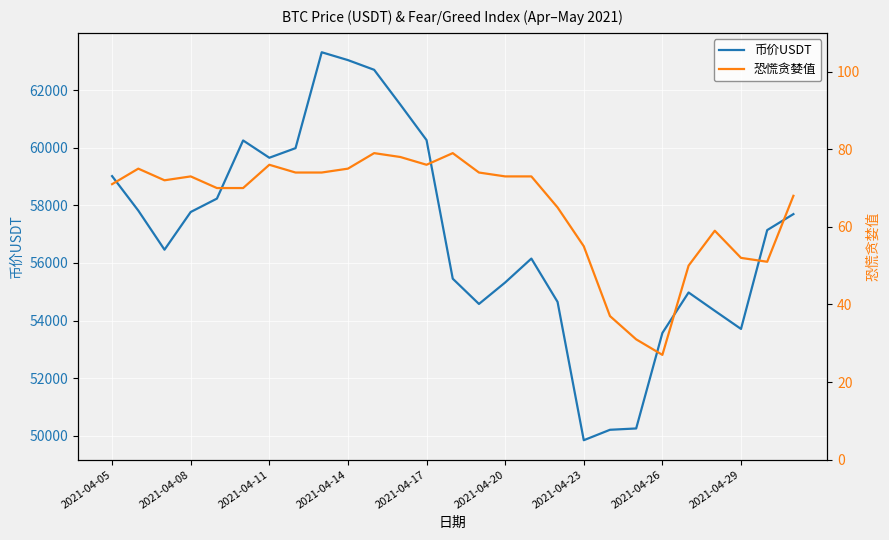

What is the difference between the highest and lowest values at 16?

56080.3